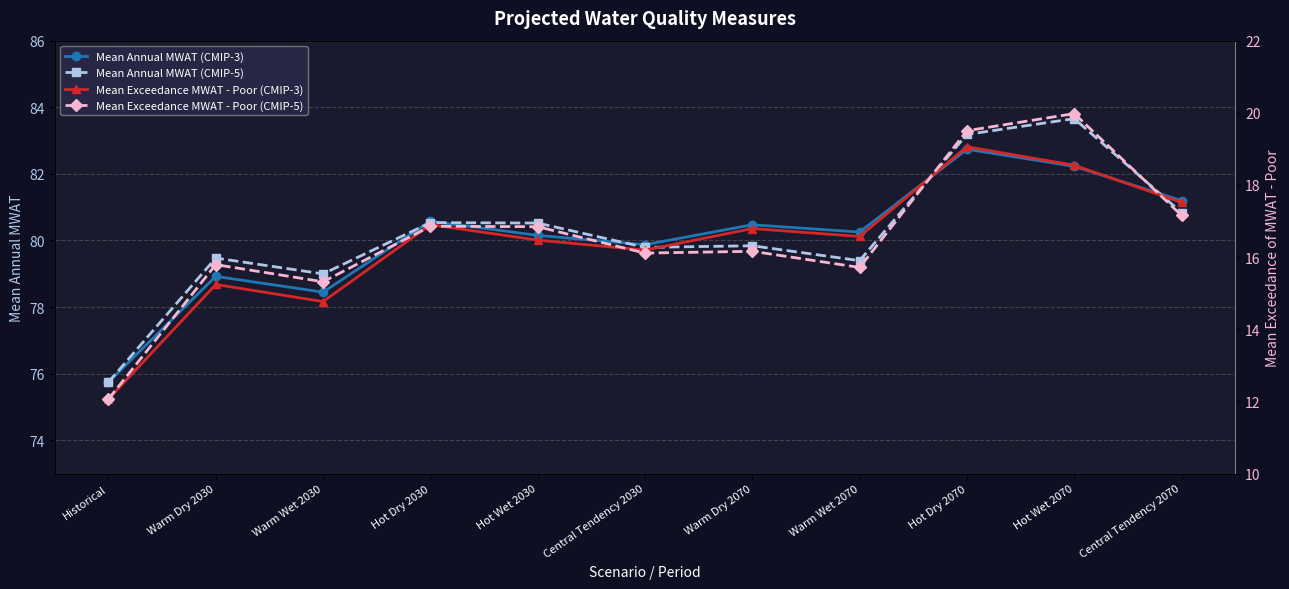

What are all the series names shown in the legend?

Mean Annual MWAT (CMIP-3), Mean Annual MWAT (CMIP-5), Mean Exceedance MWAT - Poor (CMIP-3), Mean Exceedance MWAT - Poor (CMIP-5)